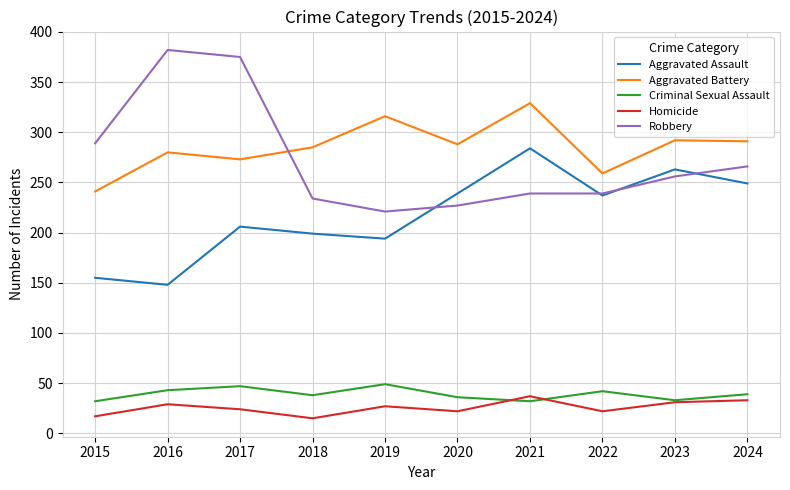

Which label corresponds to the largest value in the chart?

2016